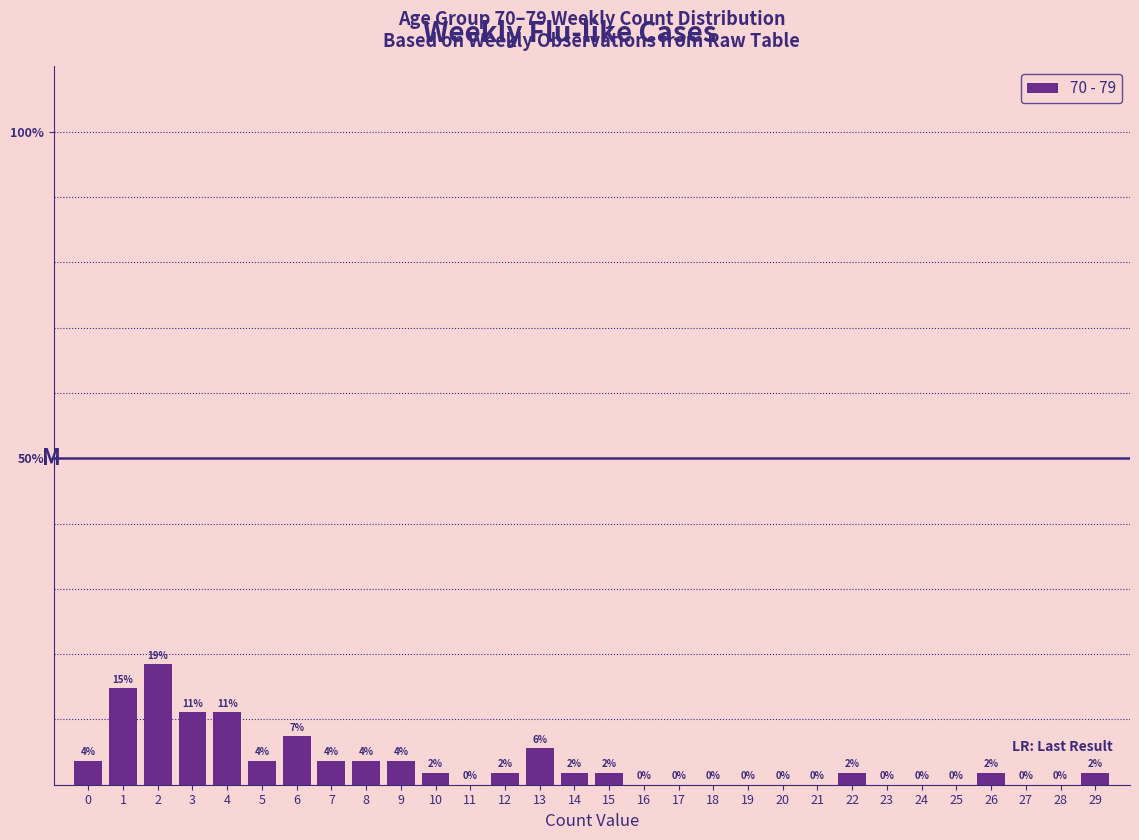

Are the bars horizontal?

No